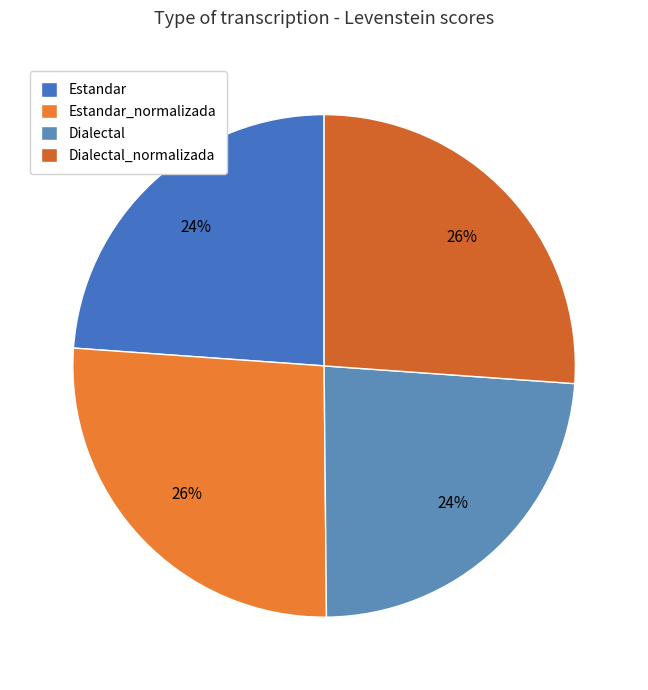

How many segments does this pie chart have?

4